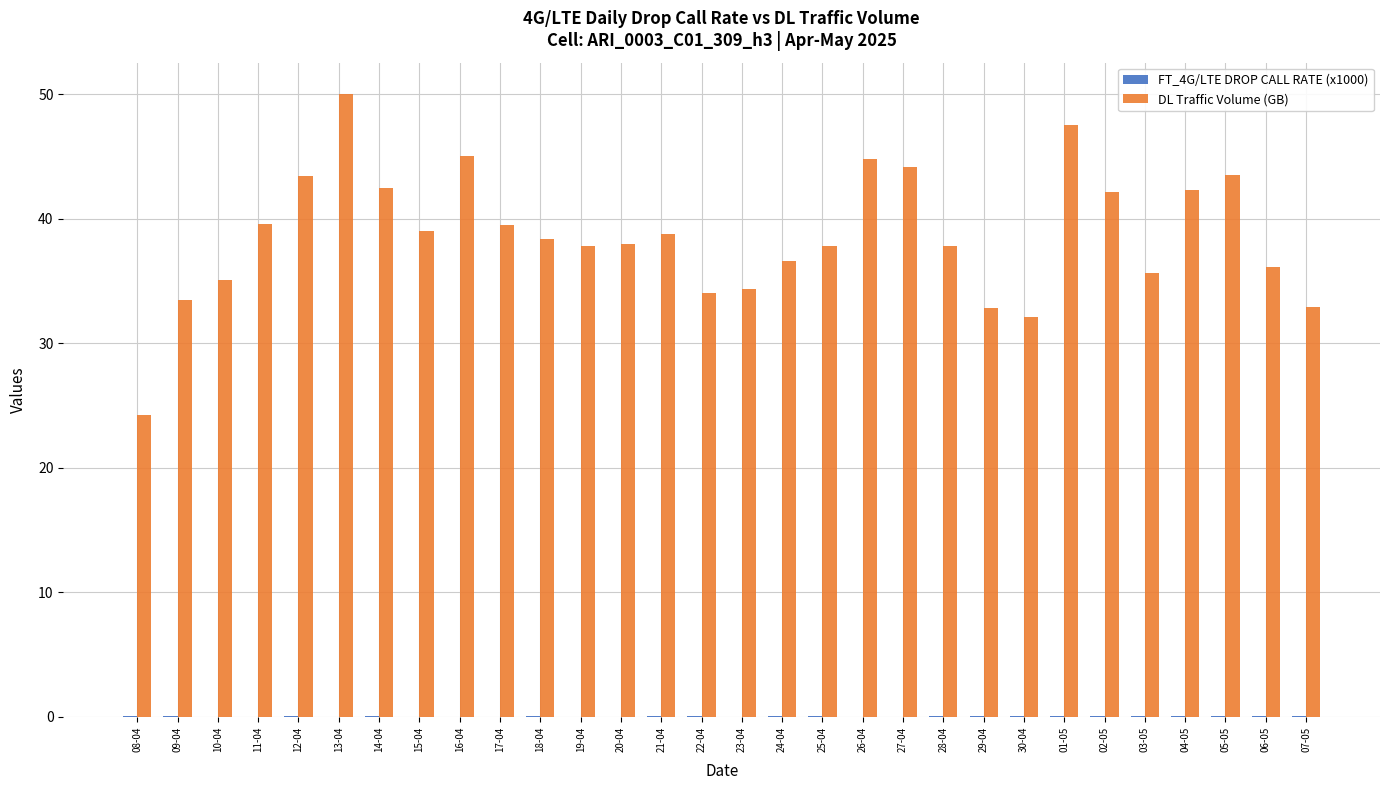

Between 26-04 and 04-05, which series saw the biggest shift?

DL Traffic Volume (GB)